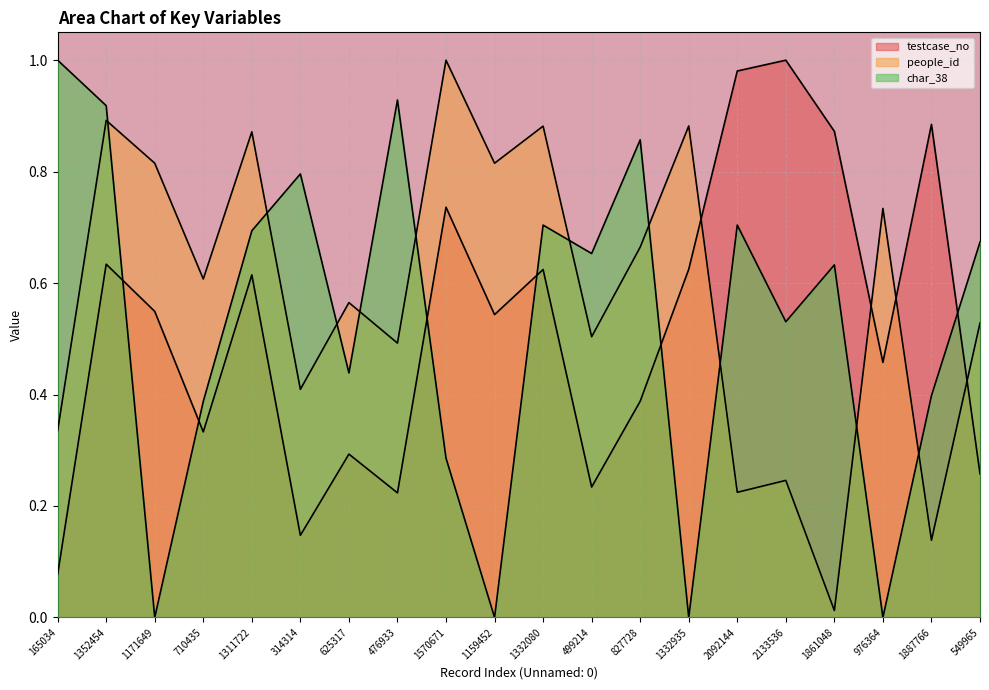

At which category does the chart reach its peak across all series?

2133536